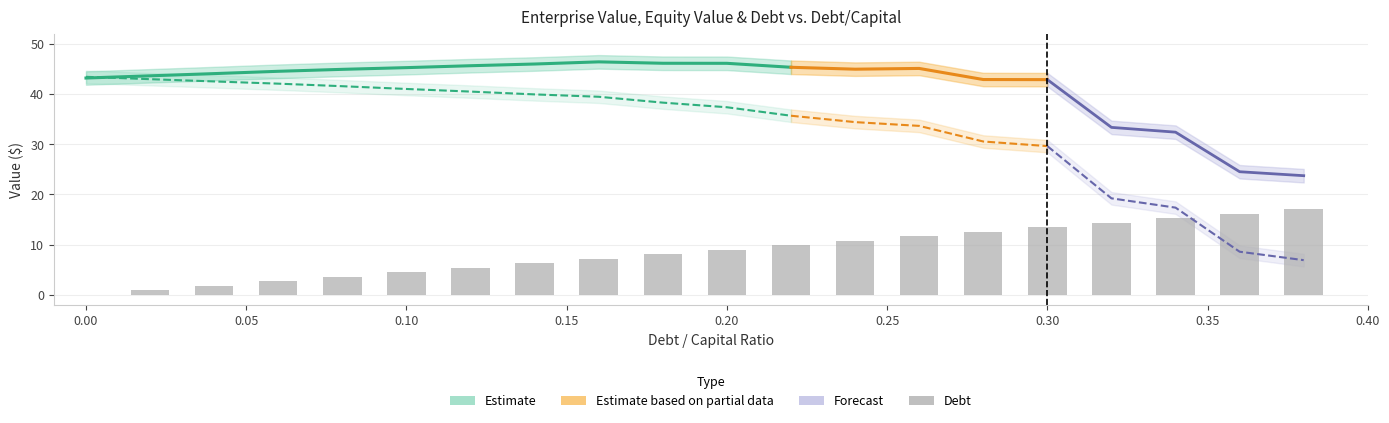

Which label corresponds to the largest value in the chart?

0.16